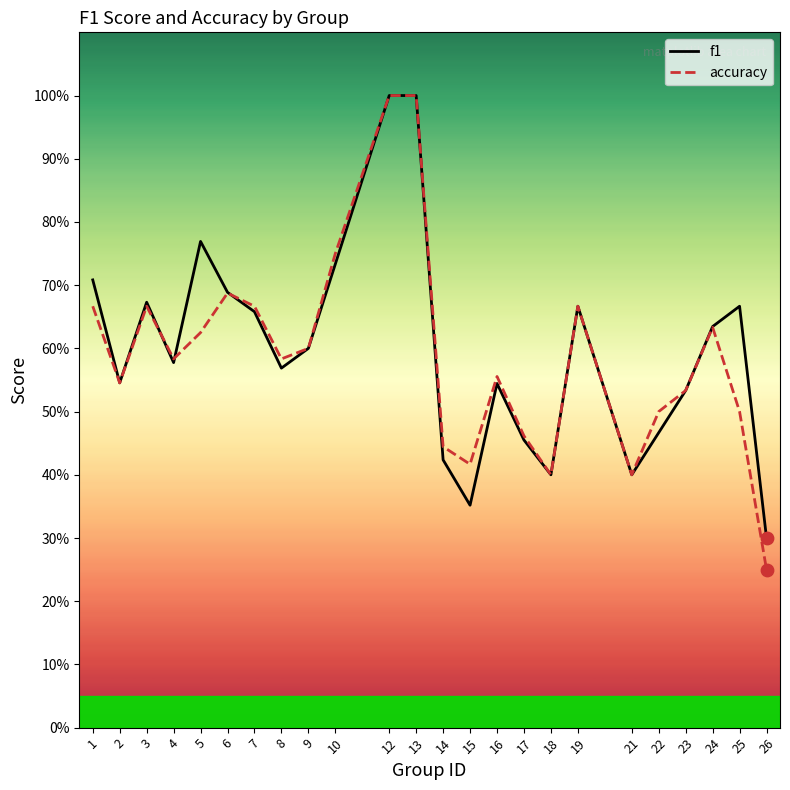

Which series reaches the maximum Y coordinate?

f1